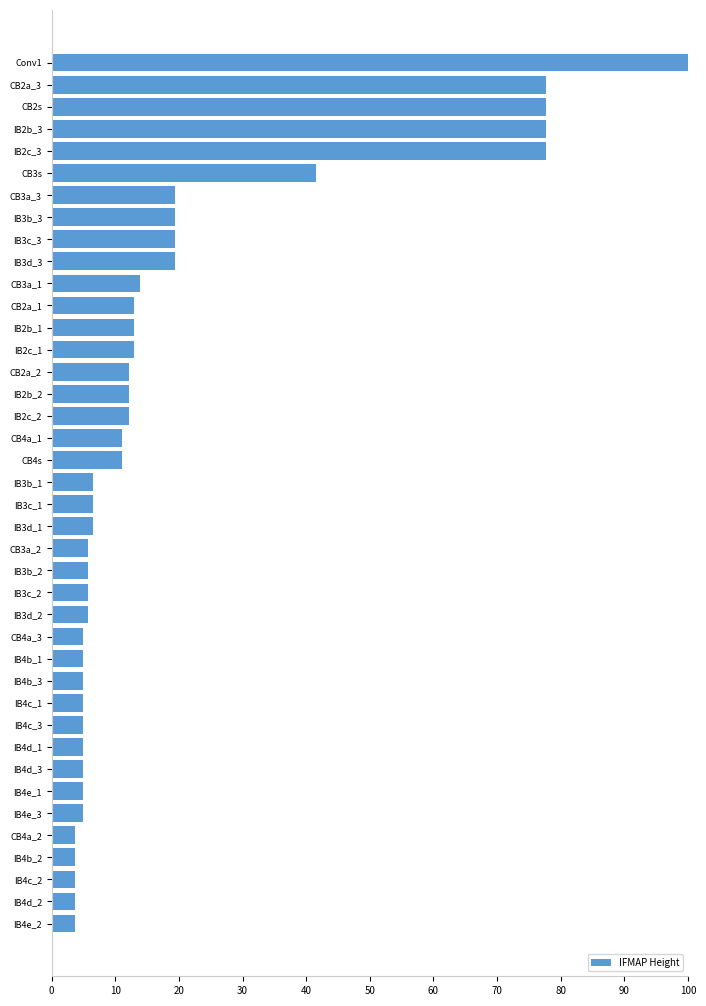

What is the average value?

18.6